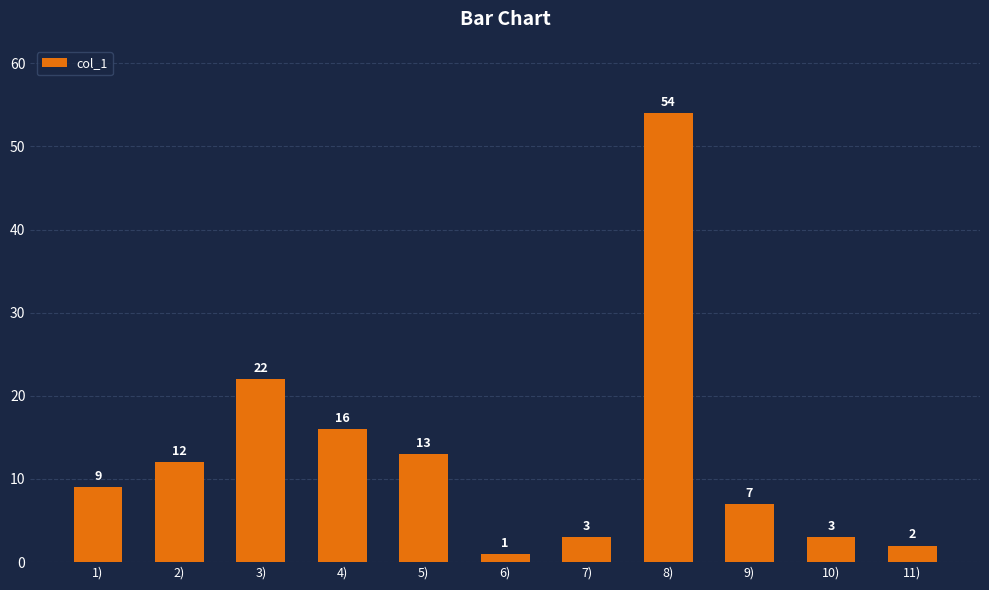

The chart shows a value of 12 at 2). True or false?

True